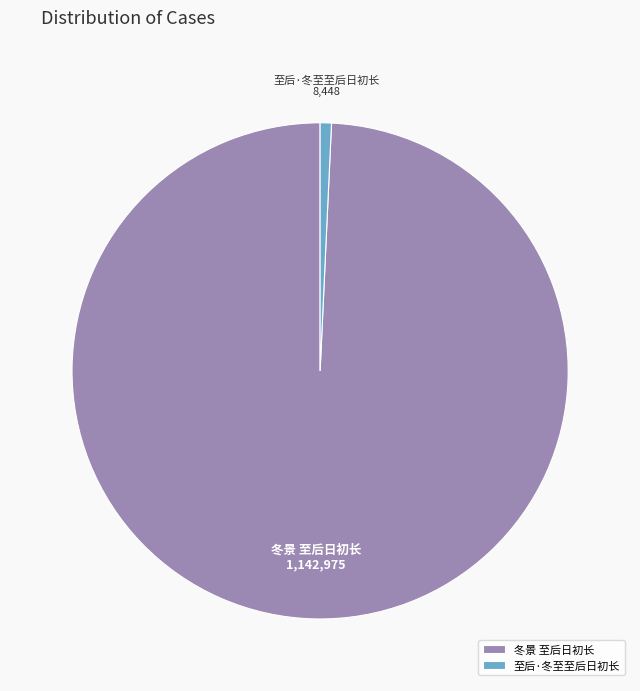

Rank the categories by value from lowest to highest.

至后·冬至至后日初长, 冬景 至后日初长